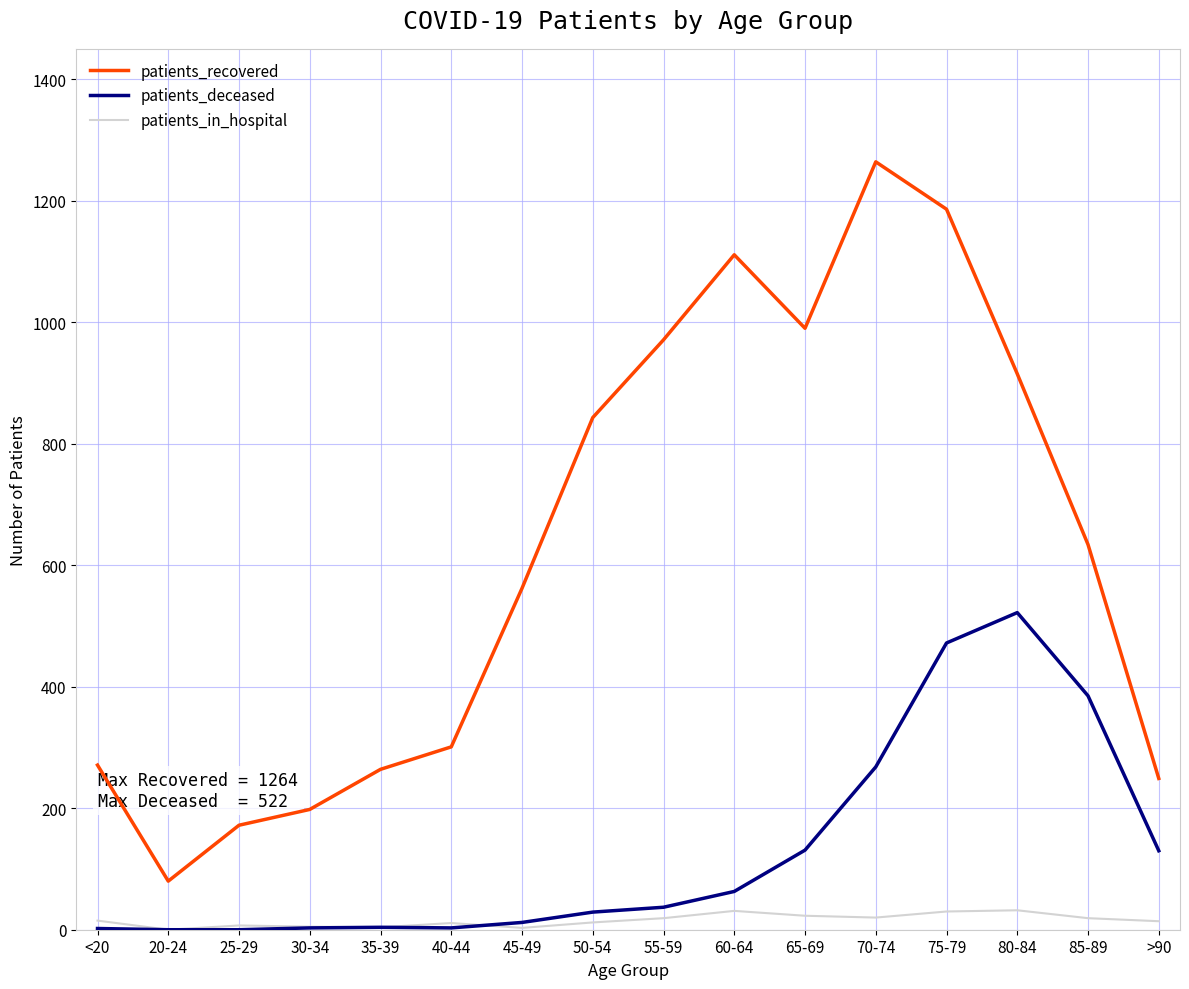

At which label does patients_deceased reach its peak?

80-84